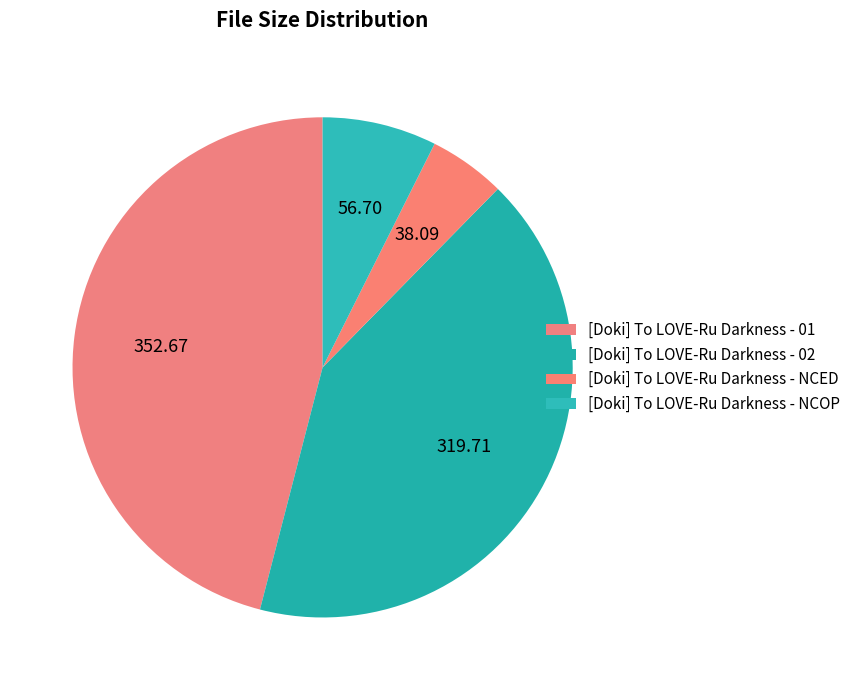

To the nearest percent, what percentage of the pie is [Doki] To LOVE-Ru Darkness - 01?

46%